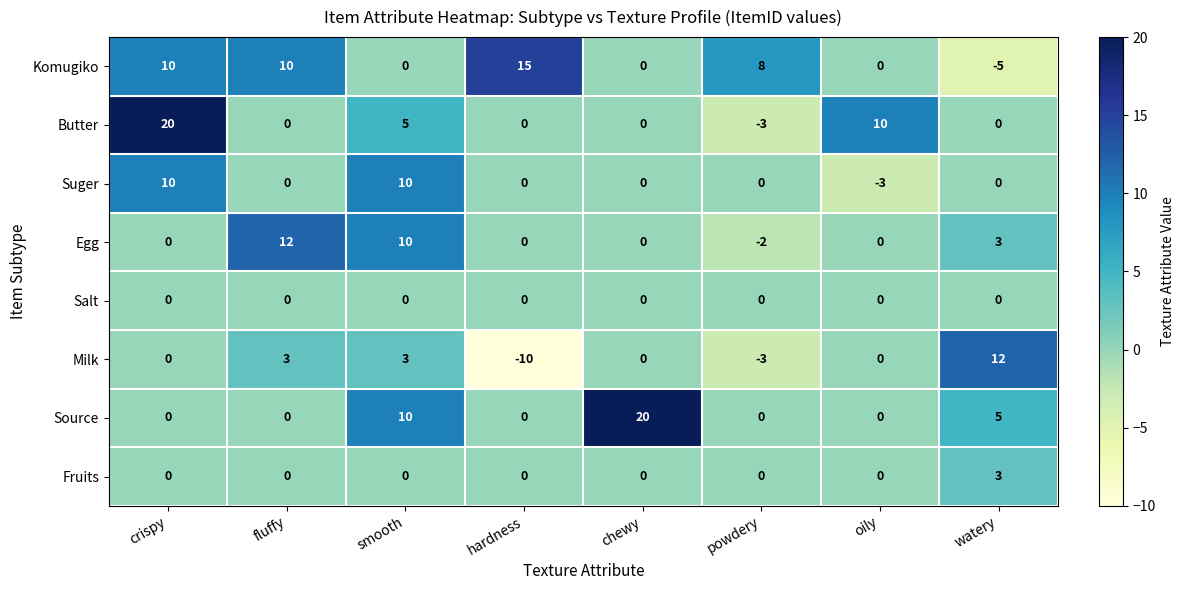

What is the average value of the Egg series?

3